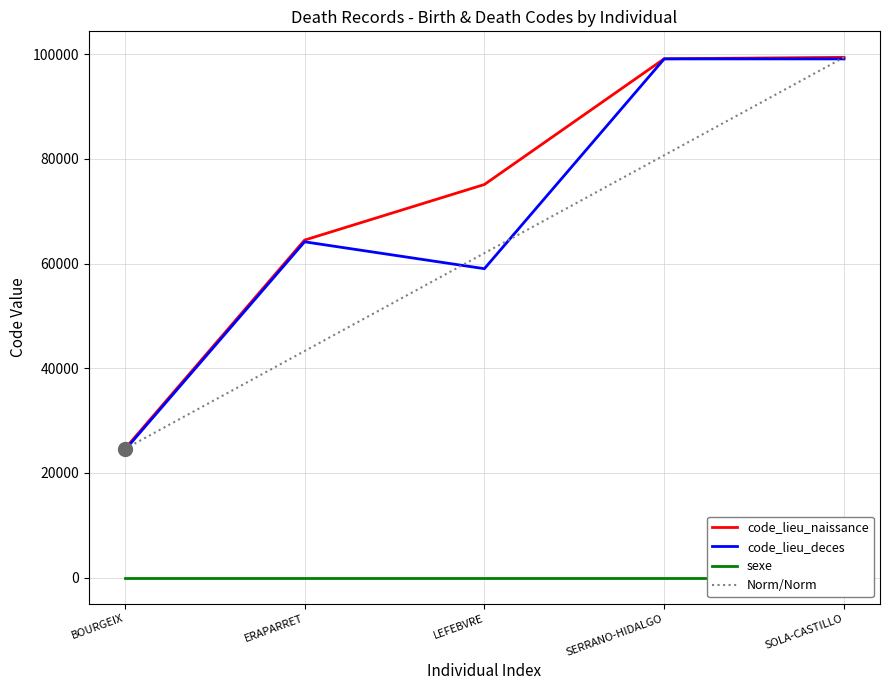

Rank the categories by code_lieu_deces value from highest to lowest.

SERRANO-HIDALGO, SOLA-CASTILLO, ERAPARRET, LEFEBVRE, BOURGEIX